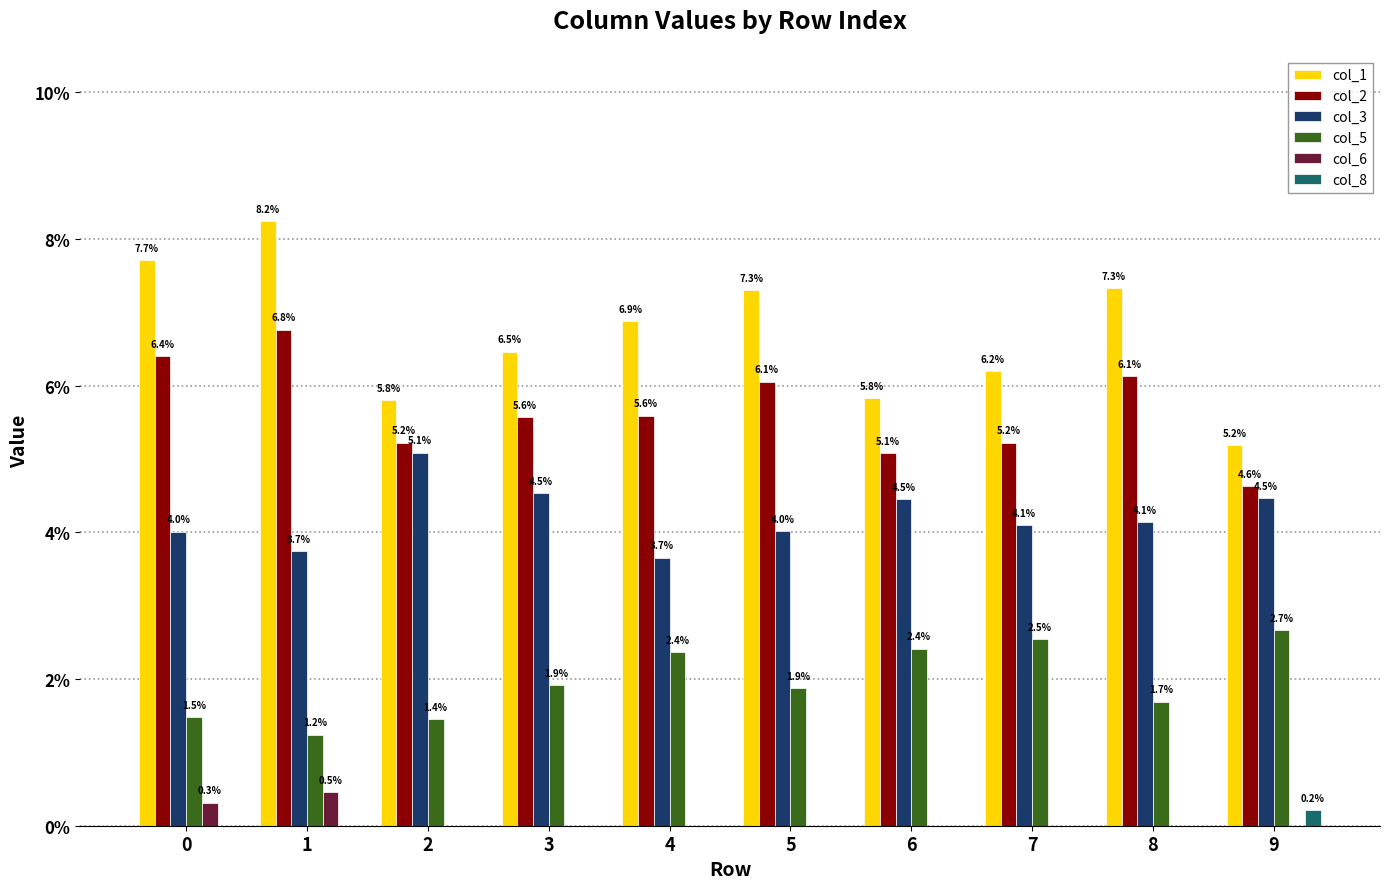

Which category has the highest value across all series?

1